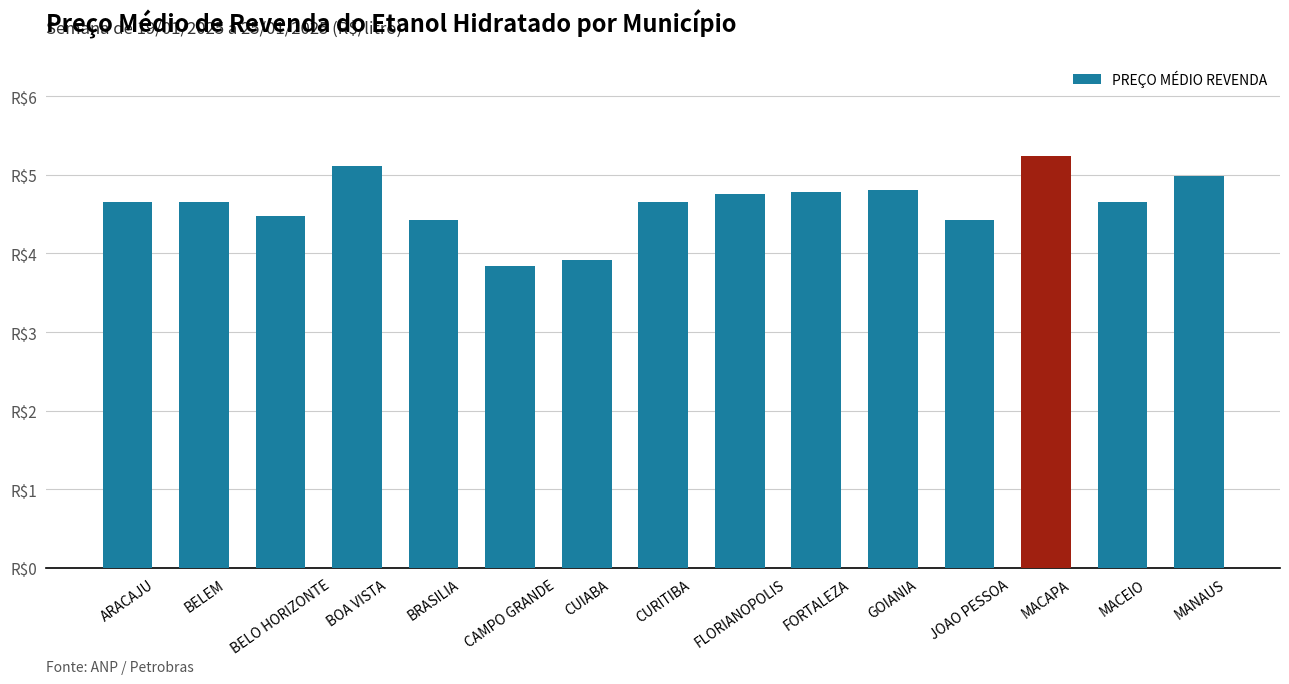

What is the label of the 3rd bar from the left?

BELO HORIZONTE